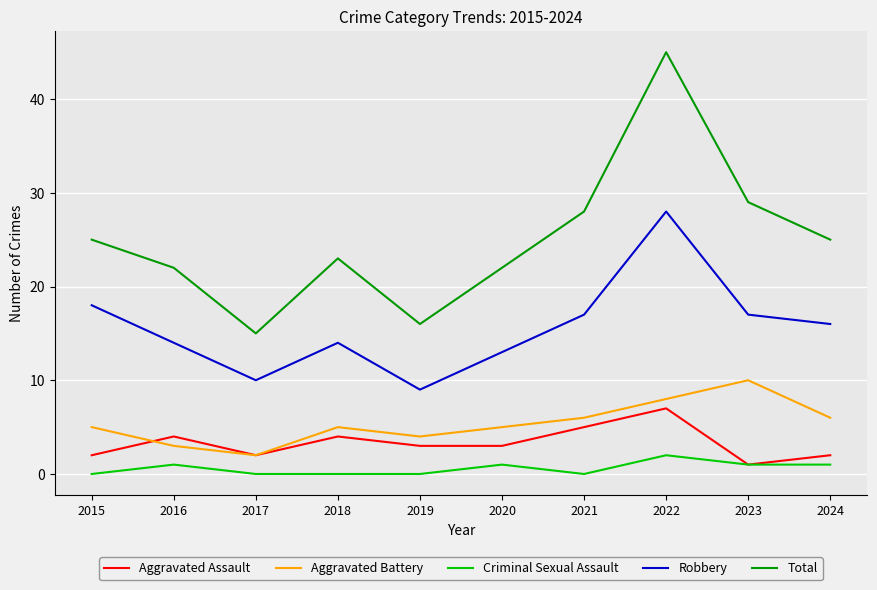

Reading right to left, extract all data points from this chart.

Aggravated Assault: 2024=2	2023=1	2022=7	2021=5	2020=3	2019=3	2018=4	2017=2	2016=4	2015=2
Aggravated Battery: 2024=6	2023=10	2022=8	2021=6	2020=5	2019=4	2018=5	2017=2	2016=3	2015=5
Criminal Sexual Assault: 2024=1	2023=1	2022=2	2021=0	2020=1	2019=0	2018=0	2017=0	2016=1	2015=0
Robbery: 2024=16	2023=17	2022=28	2021=17	2020=13	2019=9	2018=14	2017=10	2016=14	2015=18
Total: 2024=25	2023=29	2022=45	2021=28	2020=22	2019=16	2018=23	2017=15	2016=22	2015=25